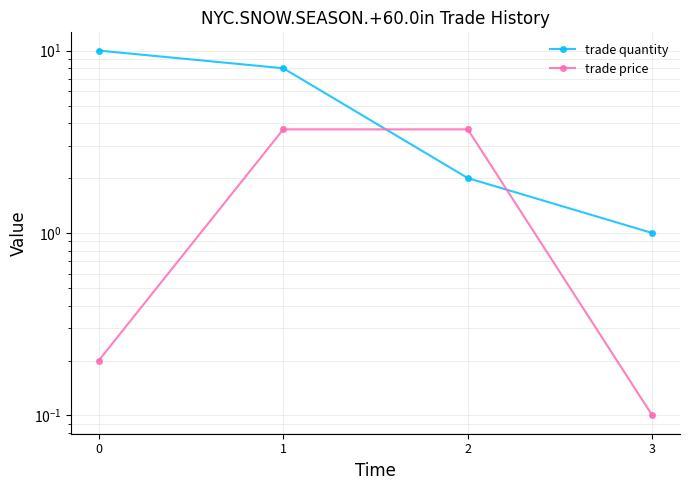

What is the spread (max minus min) of values at 2?

1.7